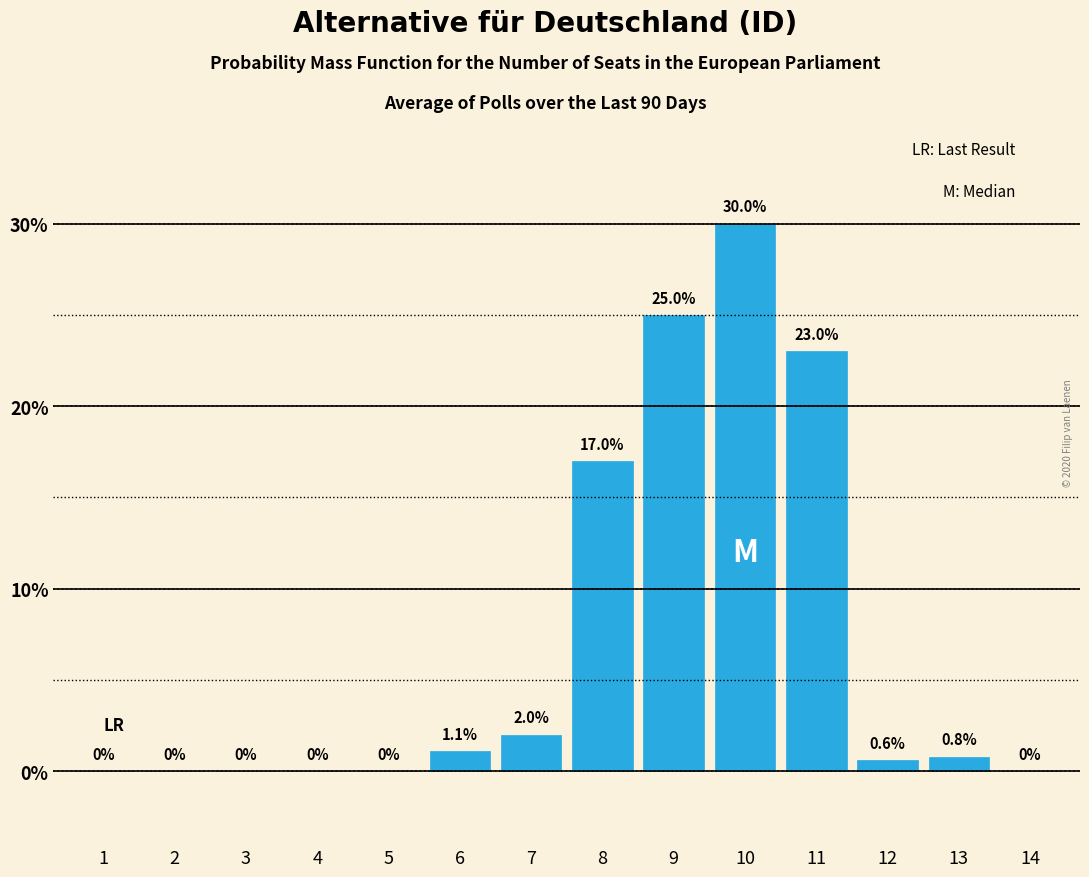

Reading left to right, what are all the values shown in this chart?

1=0.0	2=0.0	3=0.0	4=0.0	5=0.0	6=1.1	7=2.0	8=17.0	9=25.0	10=30.0	11=23.0	12=0.6	13=0.8	14=0.0